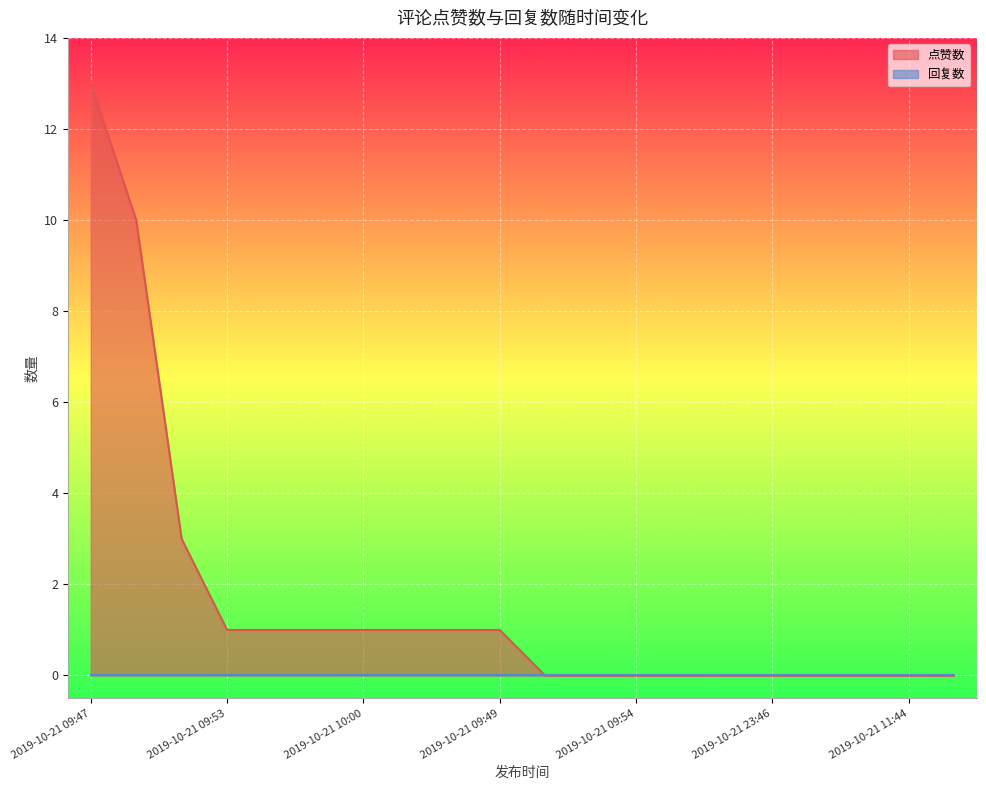

Which label corresponds to the smallest value in the chart?

2019-10-22 09:56